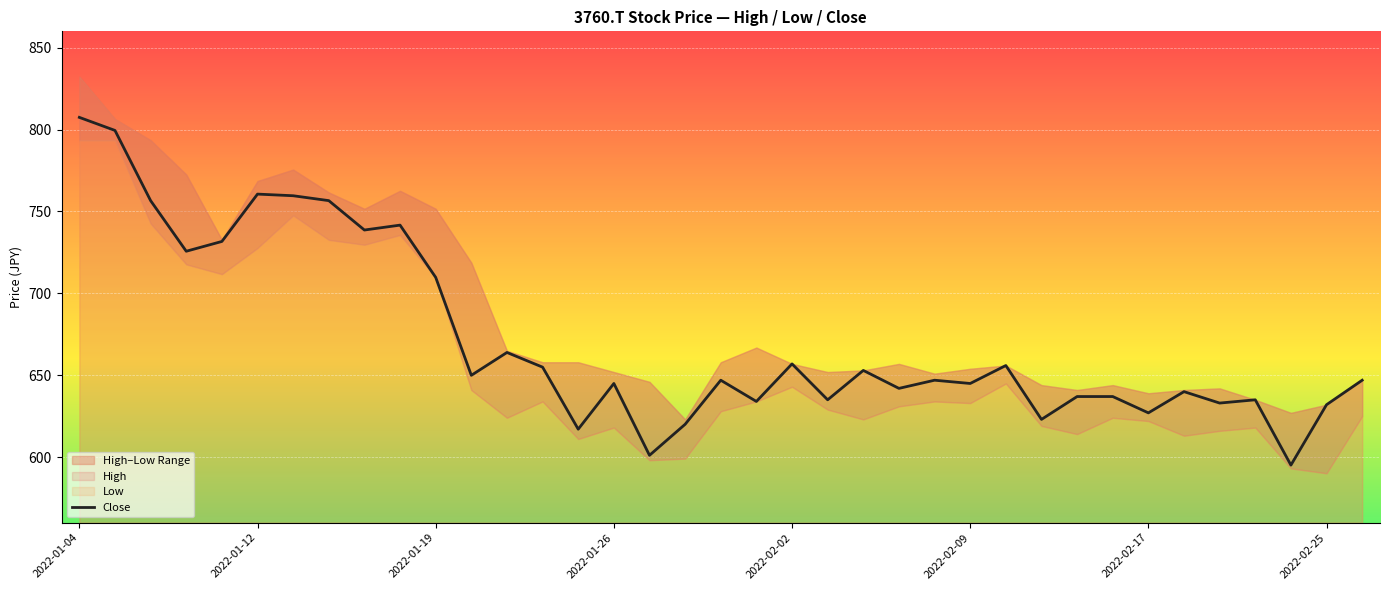

How many points are higher than both their immediate neighbors (excluding endpoints)?

11